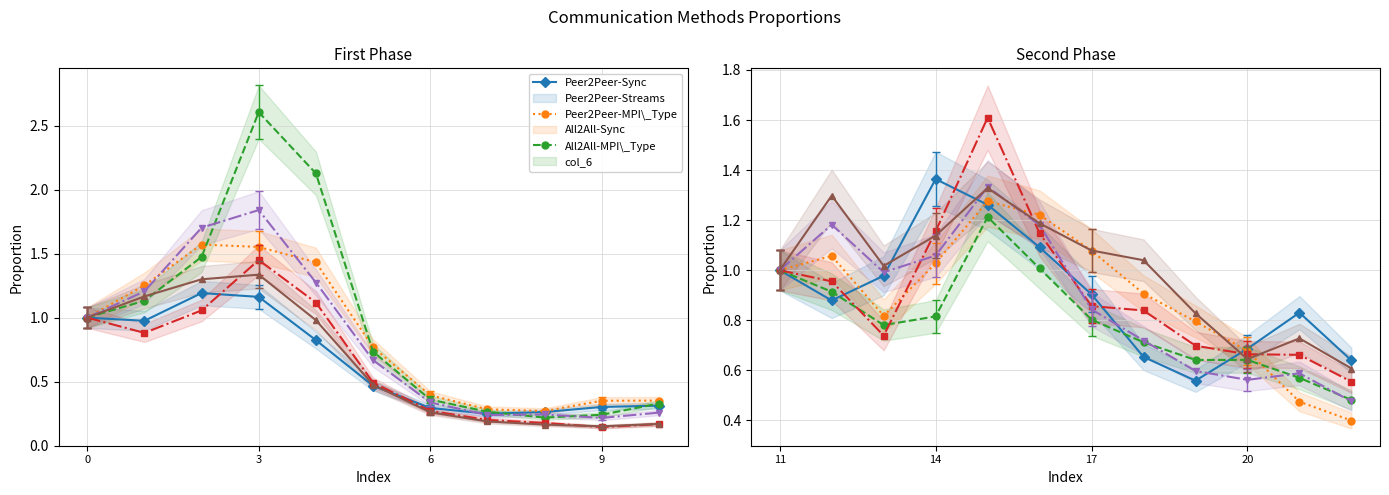

The value of col_3 at 4 is 0.6. True or false?

False